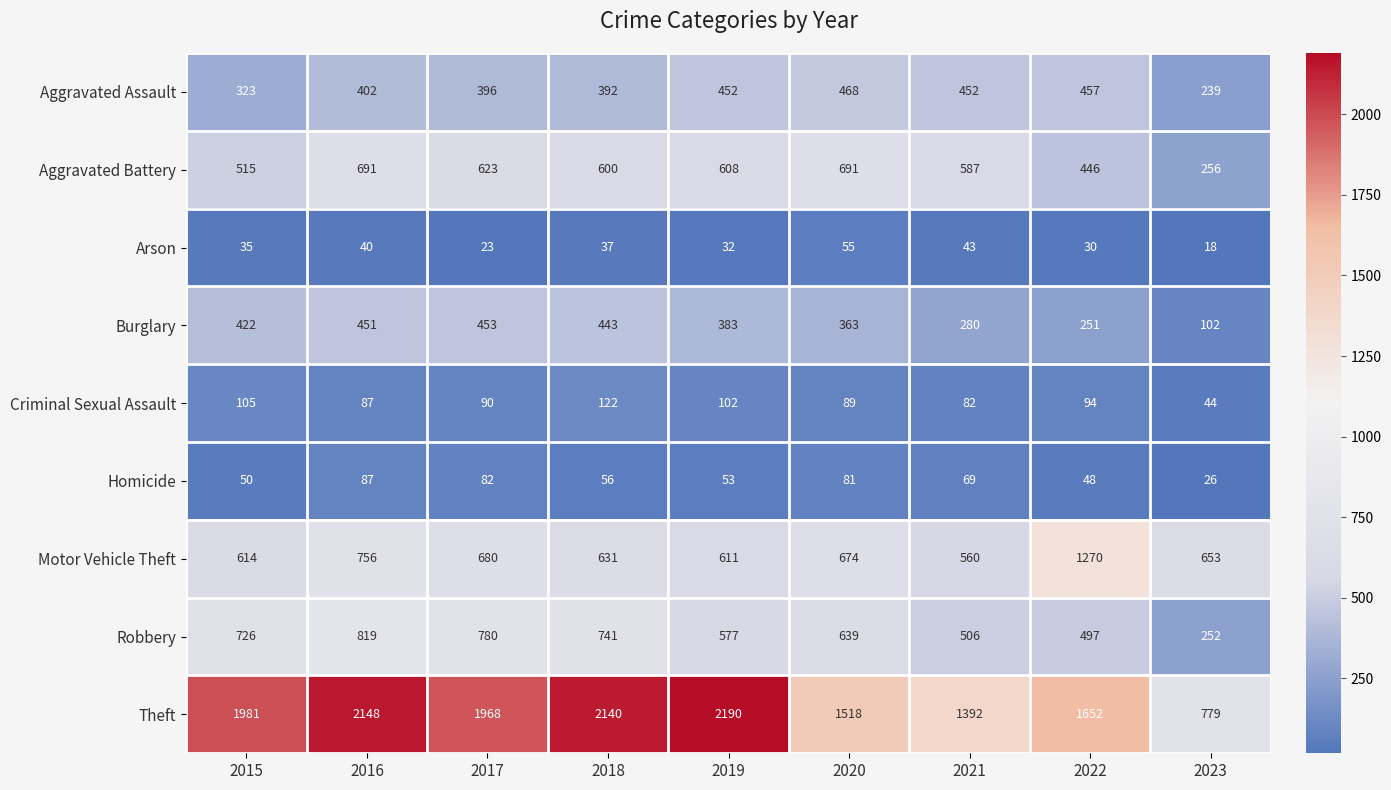

What is the spread (max minus min) of values at 2019?

2158